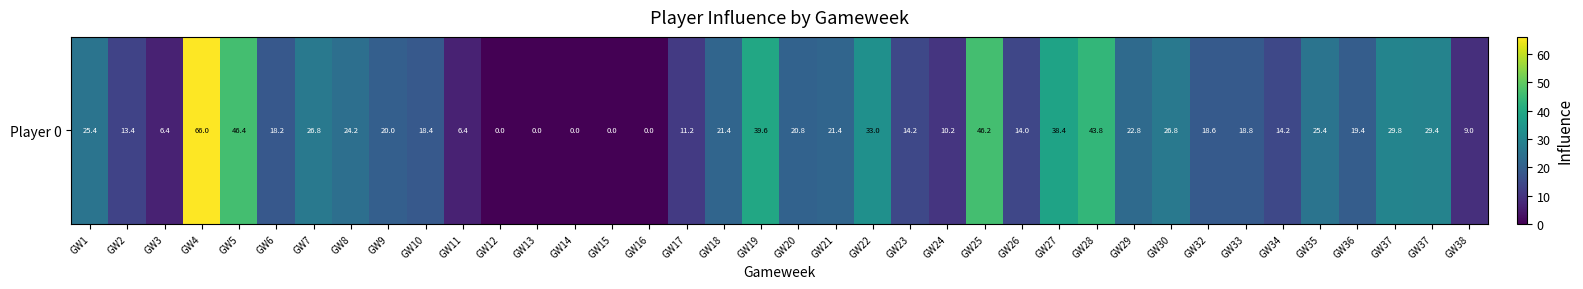

What is the sum of all values?

800.0